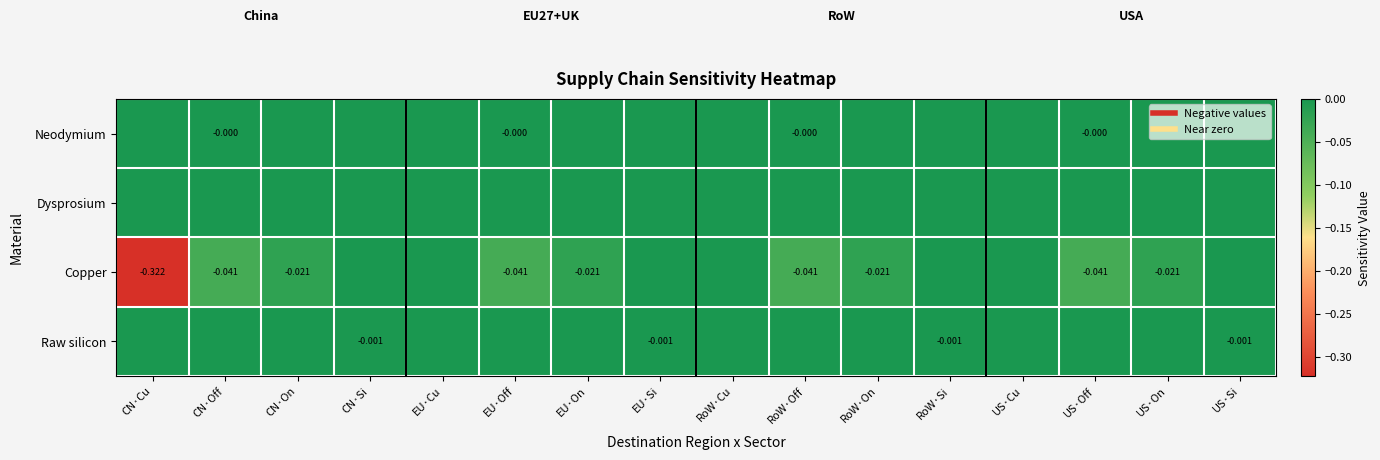

Which series changed the most between EU·Off and RoW·Cu?

Copper